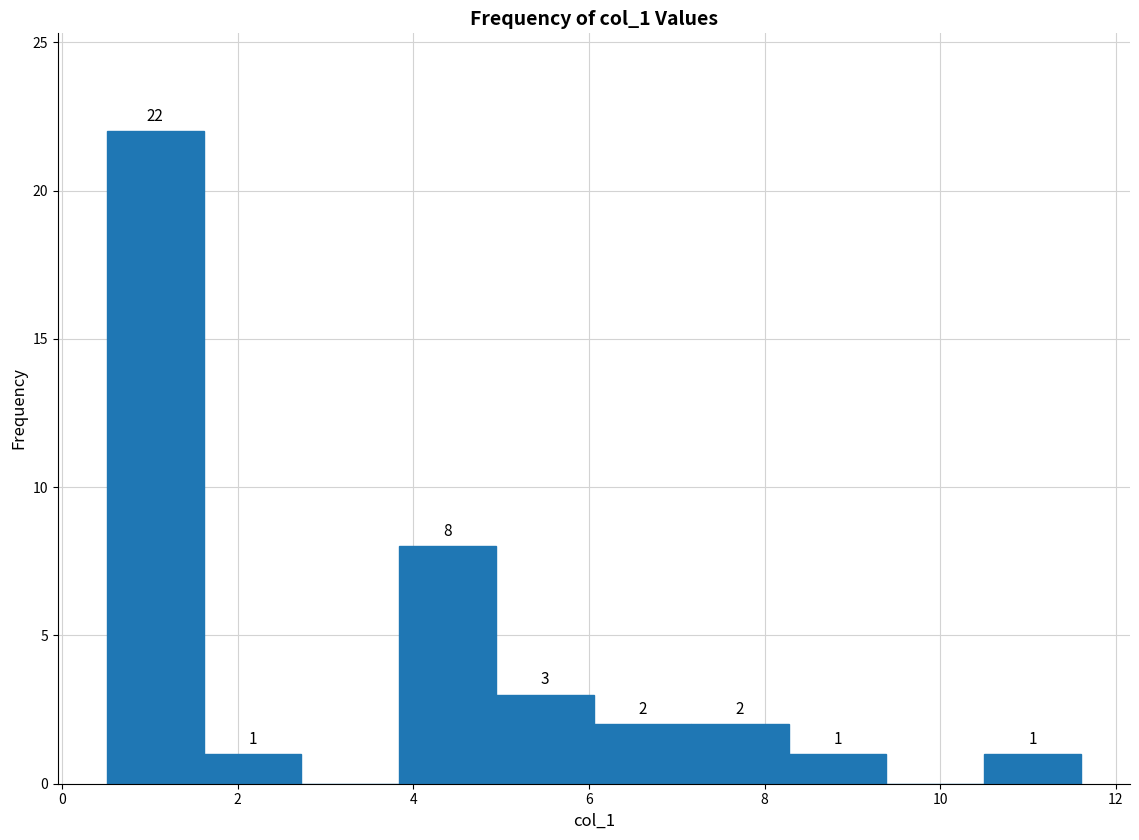

Over which range of the x-axis is the bar tallest?

0.6 to 1.6